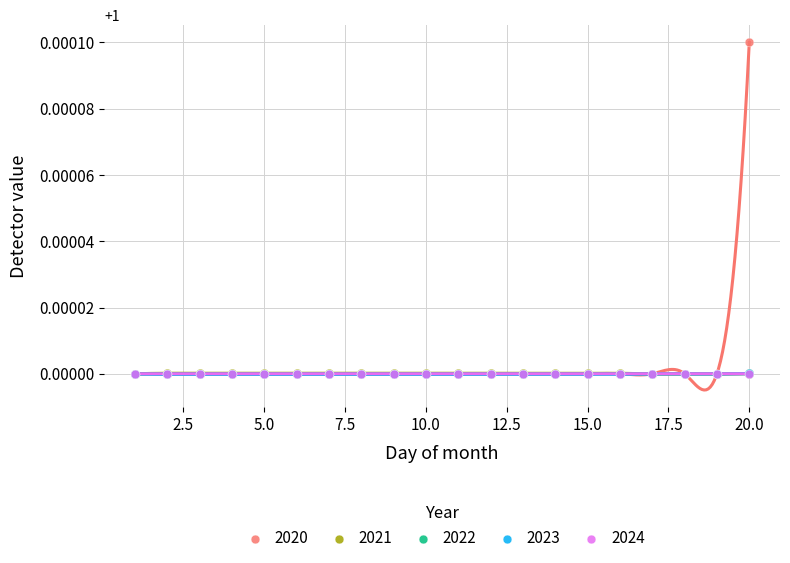

Which series contains the highest Y value?

2020